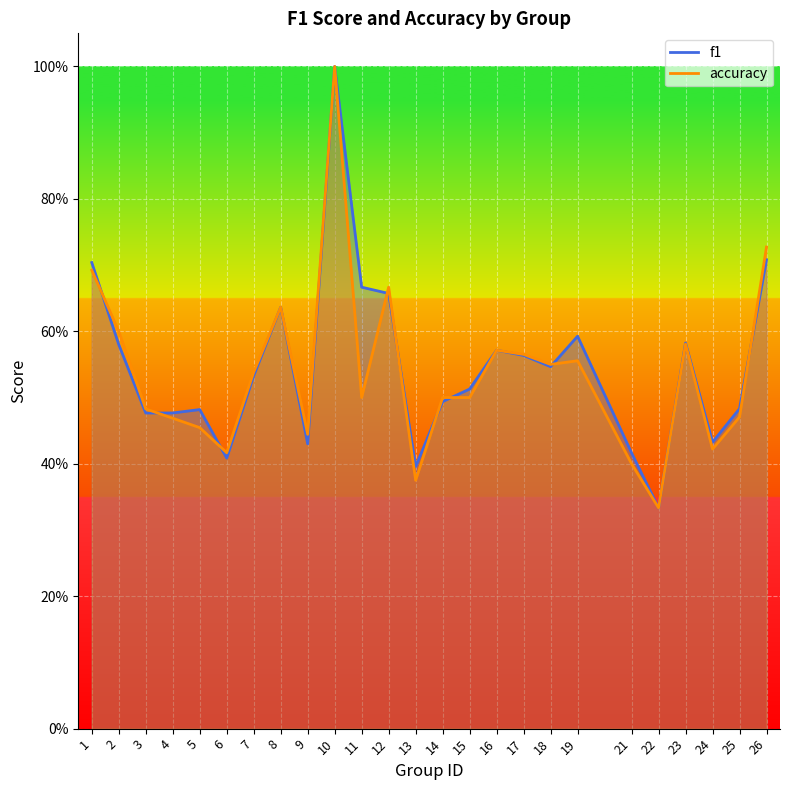

At 25, list the series in order from largest to smallest.

f1, accuracy